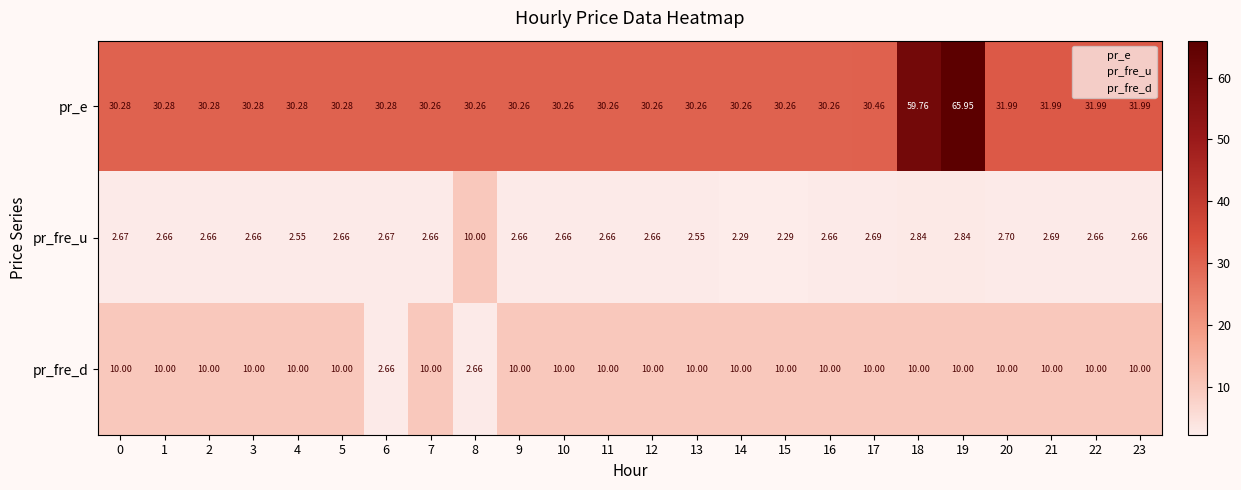

Between 10 and 15, which series saw the biggest shift?

pr_fre_u